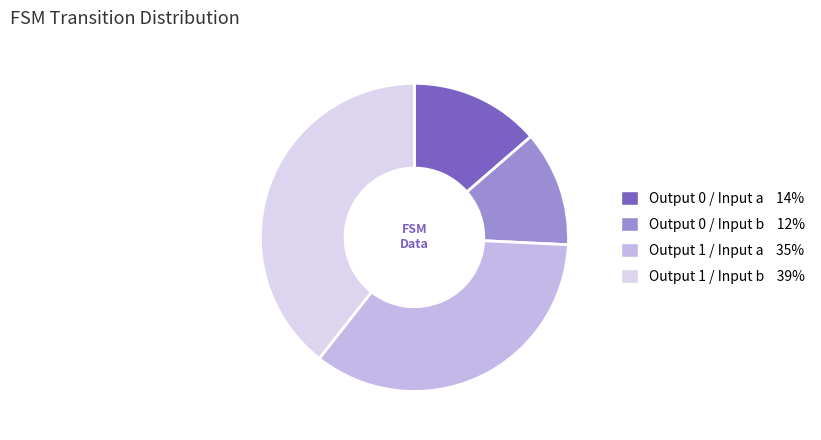

Count the number of slices in the pie.

4